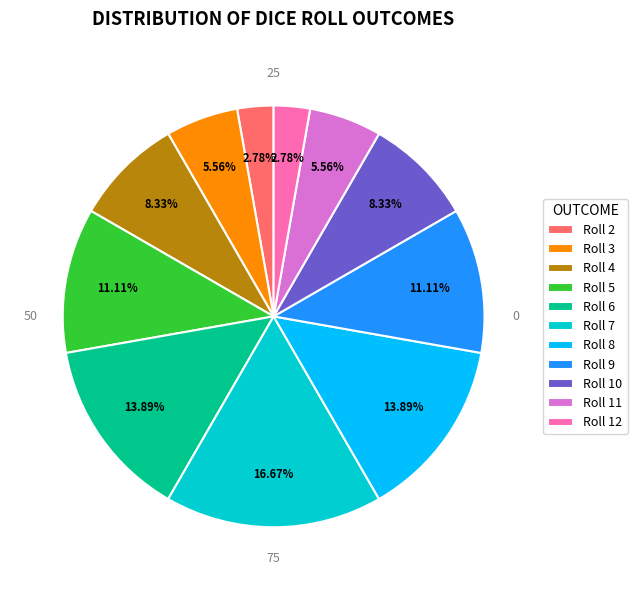

Do Roll 9 and Roll 3 together represent more than half of the pie?

No